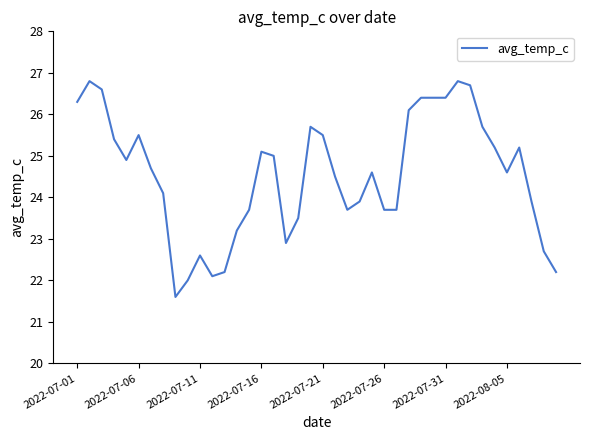

Reading right to left, transcribe all the data shown in this chart.

22.2	22.7	23.9	25.2	24.6	25.2	25.7	26.7	26.8	26.4	26.4	26.4	26.1	23.7	23.7	24.6	23.9	23.7	24.5	25.5	25.7	23.5	22.9	25.0	25.1	23.7	23.2	22.2	22.1	22.6	22.0	21.6	24.1	24.7	25.5	24.9	25.4	26.6	26.8	26.3